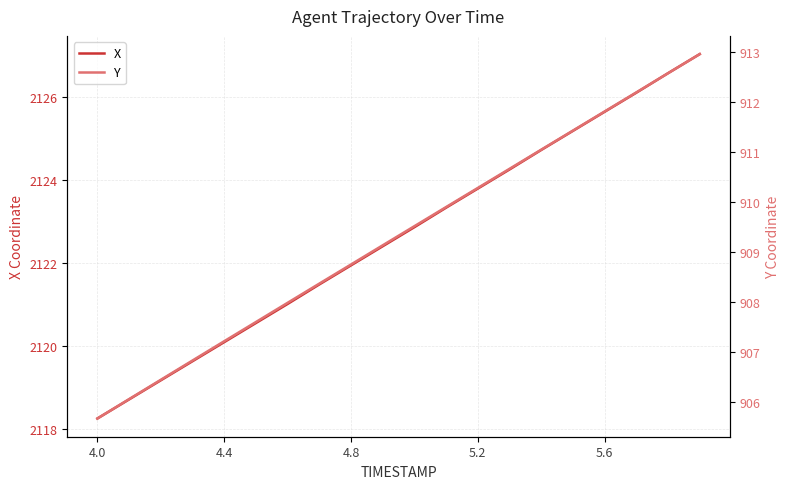

What is the highest value of the X series?

2127.0